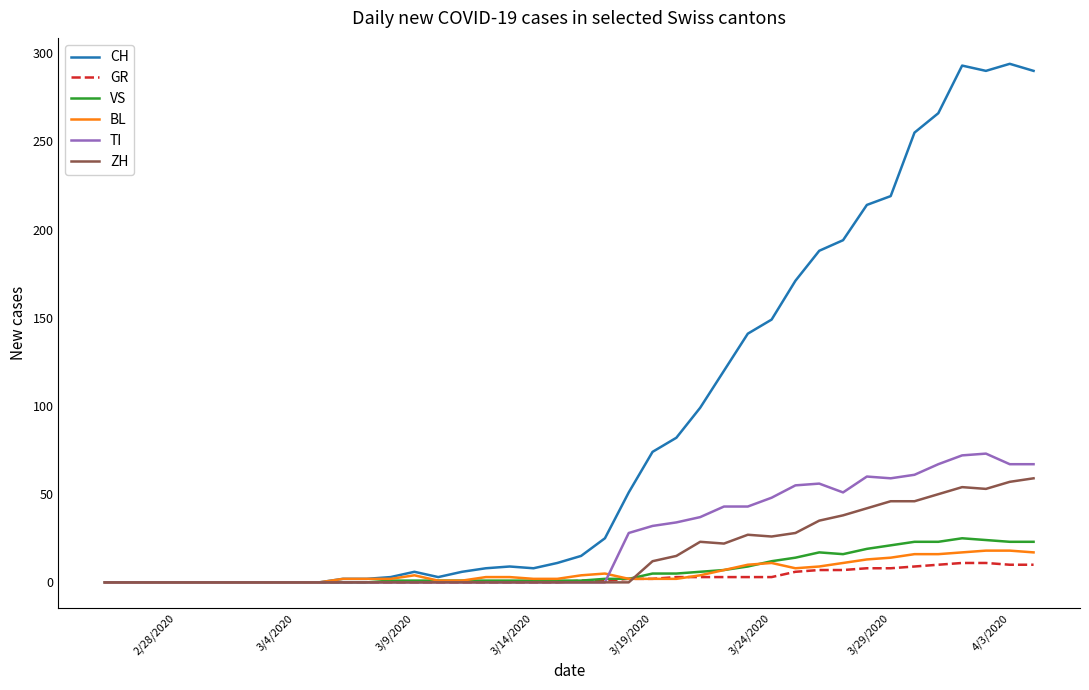

What is the highest value of the VS series?

25